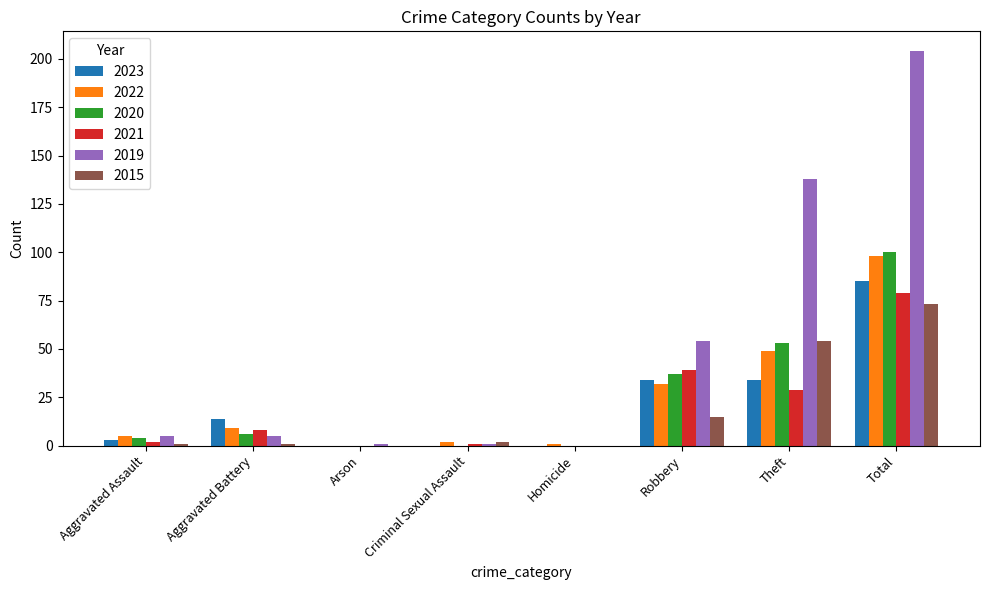

What is the average value of the 2015 series?

18